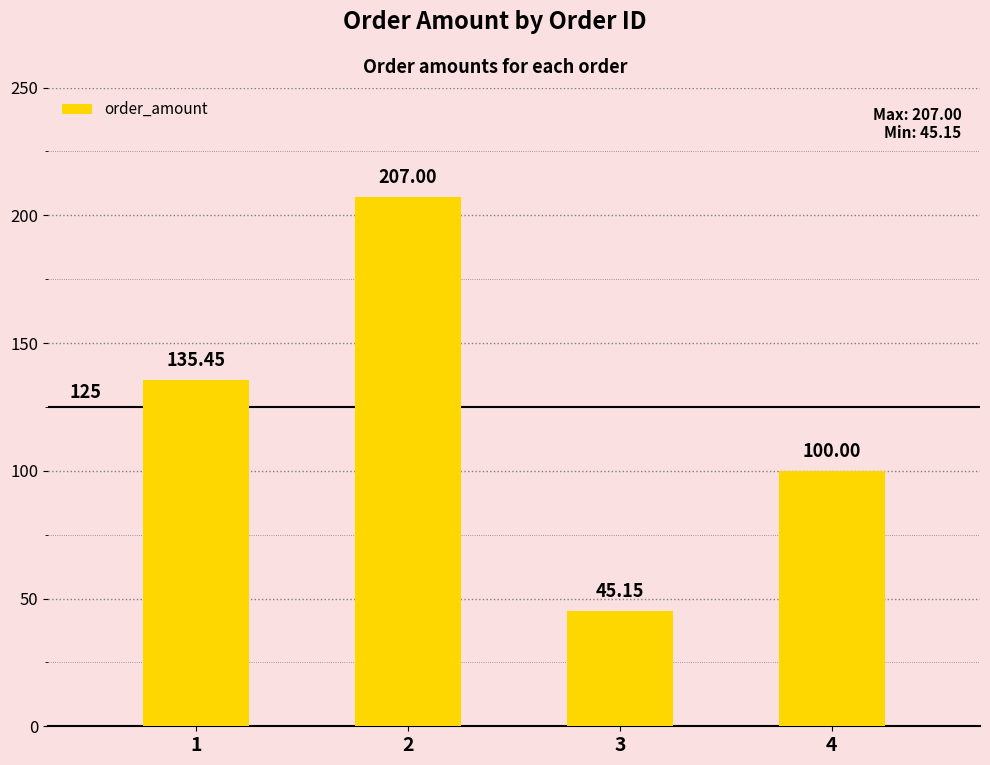

What is the ratio of the value at 2 to the value at 4?

2.1